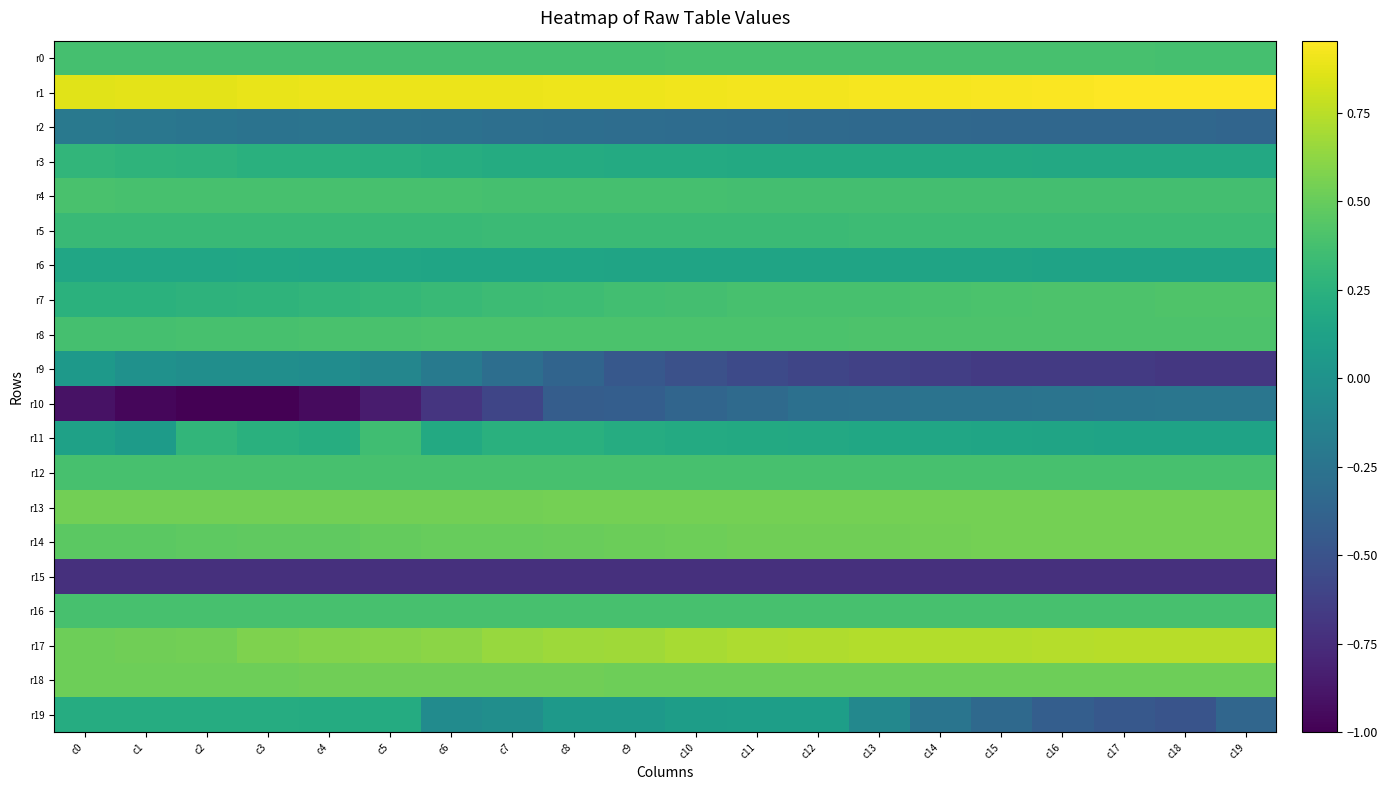

Reading left to right, what are all the values shown in this chart?

r0: c0=0.4	c1=0.4	c2=0.4	c3=0.4	c4=0.4	c5=0.4	c6=0.4	c7=0.4	c8=0.4	c9=0.4	c10=0.4	c11=0.4	c12=0.4	c13=0.4	c14=0.4	c15=0.4	c16=0.4	c17=0.4	c18=0.4	c19=0.4
r1: c0=0.9	c1=0.9	c2=0.9	c3=0.9	c4=0.9	c5=0.9	c6=0.9	c7=0.9	c8=0.9	c9=0.9	c10=0.9	c11=0.9	c12=0.9	c13=0.9	c14=0.9	c15=0.9	c16=0.9	c17=0.9	c18=1.0	c19=1.0
r2: c0=-0.2	c1=-0.2	c2=-0.2	c3=-0.3	c4=-0.3	c5=-0.3	c6=-0.3	c7=-0.3	c8=-0.3	c9=-0.3	c10=-0.3	c11=-0.3	c12=-0.3	c13=-0.3	c14=-0.3	c15=-0.4	c16=-0.3	c17=-0.3	c18=-0.3	c19=-0.4
r3: c0=0.3	c1=0.3	c2=0.3	c3=0.2	c4=0.2	c5=0.2	c6=0.2	c7=0.2	c8=0.2	c9=0.2	c10=0.2	c11=0.2	c12=0.2	c13=0.2	c14=0.2	c15=0.2	c16=0.2	c17=0.2	c18=0.2	c19=0.2
r4: c0=0.4	c1=0.4	c2=0.4	c3=0.4	c4=0.4	c5=0.4	c6=0.4	c7=0.4	c8=0.4	c9=0.4	c10=0.4	c11=0.4	c12=0.4	c13=0.4	c14=0.4	c15=0.4	c16=0.4	c17=0.4	c18=0.4	c19=0.4
r5: c0=0.3	c1=0.3	c2=0.3	c3=0.3	c4=0.3	c5=0.3	c6=0.3	c7=0.3	c8=0.3	c9=0.3	c10=0.3	c11=0.3	c12=0.3	c13=0.3	c14=0.3	c15=0.3	c16=0.3	c17=0.3	c18=0.3	c19=0.3
r6: c0=0.2	c1=0.2	c2=0.2	c3=0.2	c4=0.2	c5=0.2	c6=0.1	c7=0.1	c8=0.1	c9=0.1	c10=0.1	c11=0.1	c12=0.1	c13=0.1	c14=0.1	c15=0.1	c16=0.1	c17=0.1	c18=0.1	c19=0.1
r7: c0=0.2	c1=0.3	c2=0.3	c3=0.3	c4=0.3	c5=0.3	c6=0.3	c7=0.3	c8=0.3	c9=0.4	c10=0.4	c11=0.4	c12=0.4	c13=0.4	c14=0.4	c15=0.4	c16=0.4	c17=0.4	c18=0.4	c19=0.4
r8: c0=0.4	c1=0.4	c2=0.4	c3=0.4	c4=0.4	c5=0.4	c6=0.4	c7=0.4	c8=0.4	c9=0.4	c10=0.4	c11=0.4	c12=0.4	c13=0.4	c14=0.4	c15=0.4	c16=0.4	c17=0.4	c18=0.4	c19=0.4
r9: c0=0.0	c1=-0.0	c2=-0.0	c3=-0.0	c4=-0.1	c5=-0.1	c6=-0.2	c7=-0.3	c8=-0.4	c9=-0.5	c10=-0.5	c11=-0.6	c12=-0.6	c13=-0.6	c14=-0.6	c15=-0.7	c16=-0.7	c17=-0.7	c18=-0.7	c19=-0.7
r10: c0=-0.9	c1=-1.0	c2=-1.0	c3=-1.0	c4=-0.9	c5=-0.9	c6=-0.7	c7=-0.6	c8=-0.4	c9=-0.4	c10=-0.4	c11=-0.3	c12=-0.3	c13=-0.3	c14=-0.3	c15=-0.3	c16=-0.3	c17=-0.2	c18=-0.2	c19=-0.2
r11: c0=0.1	c1=0.1	c2=0.3	c3=0.2	c4=0.2	c5=0.4	c6=0.2	c7=0.2	c8=0.2	c9=0.2	c10=0.2	c11=0.2	c12=0.2	c13=0.2	c14=0.2	c15=0.2	c16=0.1	c17=0.1	c18=0.1	c19=0.1
r12: c0=0.4	c1=0.4	c2=0.4	c3=0.4	c4=0.4	c5=0.4	c6=0.4	c7=0.4	c8=0.4	c9=0.4	c10=0.4	c11=0.4	c12=0.4	c13=0.4	c14=0.4	c15=0.4	c16=0.4	c17=0.4	c18=0.4	c19=0.4
r13: c0=0.5	c1=0.5	c2=0.5	c3=0.5	c4=0.5	c5=0.5	c6=0.5	c7=0.5	c8=0.5	c9=0.5	c10=0.5	c11=0.5	c12=0.5	c13=0.5	c14=0.5	c15=0.5	c16=0.5	c17=0.5	c18=0.5	c19=0.5
r14: c0=0.5	c1=0.5	c2=0.5	c3=0.5	c4=0.5	c5=0.5	c6=0.5	c7=0.5	c8=0.5	c9=0.5	c10=0.5	c11=0.5	c12=0.5	c13=0.5	c14=0.5	c15=0.5	c16=0.5	c17=0.5	c18=0.5	c19=0.5
r15: c0=-0.7	c1=-0.7	c2=-0.7	c3=-0.7	c4=-0.7	c5=-0.7	c6=-0.7	c7=-0.7	c8=-0.7	c9=-0.7	c10=-0.7	c11=-0.7	c12=-0.7	c13=-0.7	c14=-0.7	c15=-0.7	c16=-0.7	c17=-0.7	c18=-0.7	c19=-0.7
r16: c0=0.4	c1=0.4	c2=0.4	c3=0.4	c4=0.4	c5=0.4	c6=0.4	c7=0.4	c8=0.4	c9=0.4	c10=0.4	c11=0.4	c12=0.4	c13=0.4	c14=0.4	c15=0.4	c16=0.4	c17=0.4	c18=0.4	c19=0.4
r17: c0=0.5	c1=0.5	c2=0.5	c3=0.6	c4=0.6	c5=0.6	c6=0.6	c7=0.7	c8=0.7	c9=0.7	c10=0.7	c11=0.7	c12=0.7	c13=0.7	c14=0.7	c15=0.7	c16=0.7	c17=0.7	c18=0.7	c19=0.7
r18: c0=0.5	c1=0.5	c2=0.5	c3=0.5	c4=0.5	c5=0.5	c6=0.5	c7=0.5	c8=0.5	c9=0.5	c10=0.5	c11=0.5	c12=0.5	c13=0.5	c14=0.5	c15=0.5	c16=0.5	c17=0.5	c18=0.5	c19=0.5
r19: c0=0.2	c1=0.2	c2=0.2	c3=0.2	c4=0.2	c5=0.2	c6=-0.1	c7=-0.0	c8=0.1	c9=0.1	c10=0.1	c11=0.1	c12=0.1	c13=-0.1	c14=-0.2	c15=-0.3	c16=-0.4	c17=-0.5	c18=-0.5	c19=-0.4